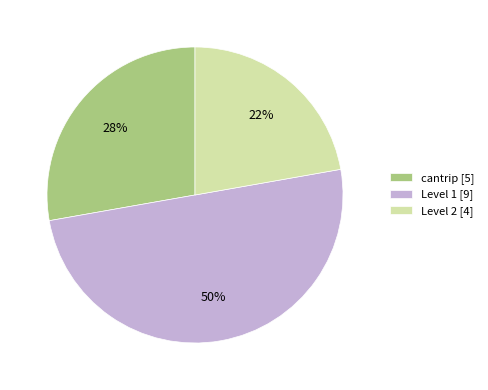

Between Level 2 [4] and Level 1 [9], which is larger?

Level 1 [9]